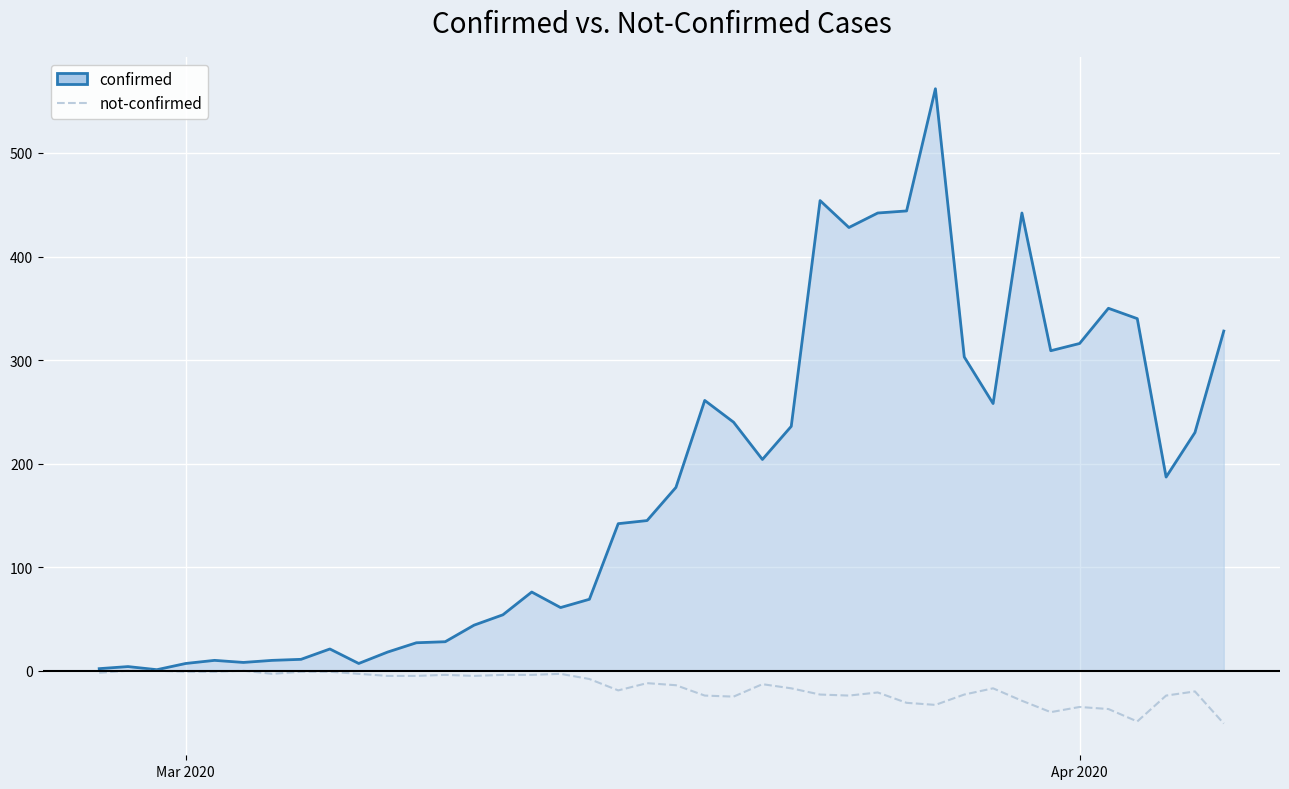

What is the smallest value displayed?

-51